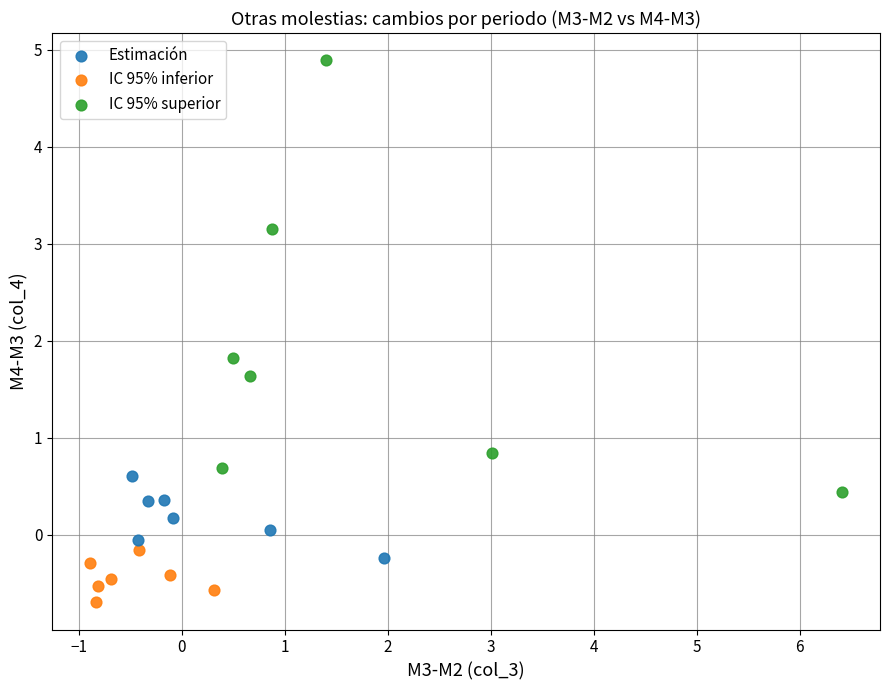

Which series contains the lowest Y value?

IC 95% inferior